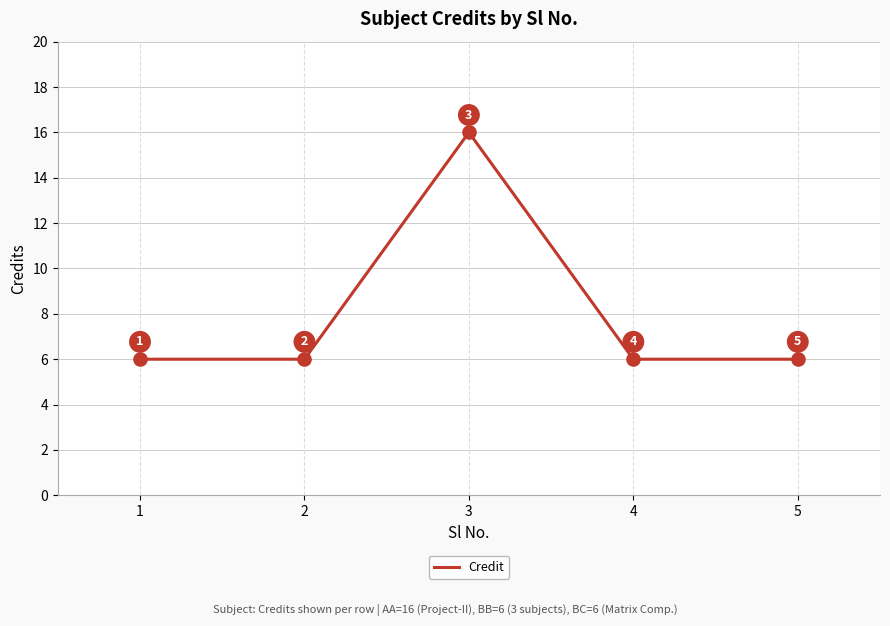

Approximately how many times larger is the value at 3 compared to 4?

2.7